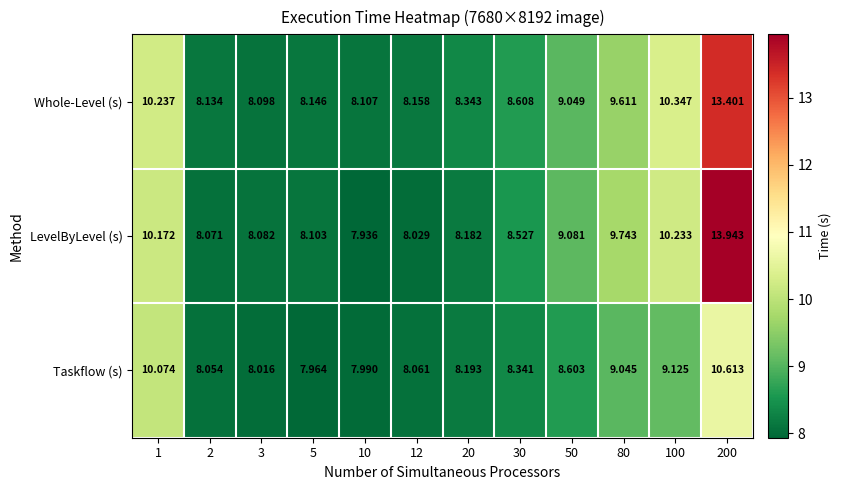

At which category does the chart reach its peak across all series?

200